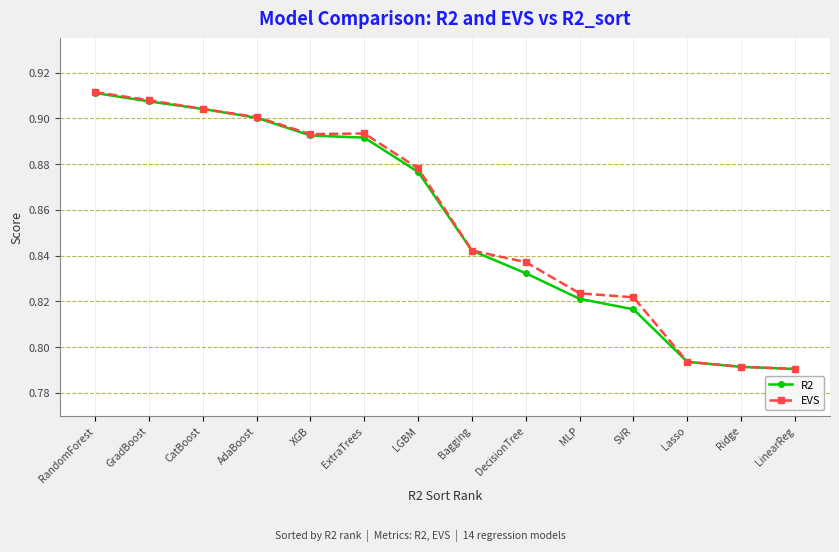

The value of R2 at MLP is 1.3. True or false?

False